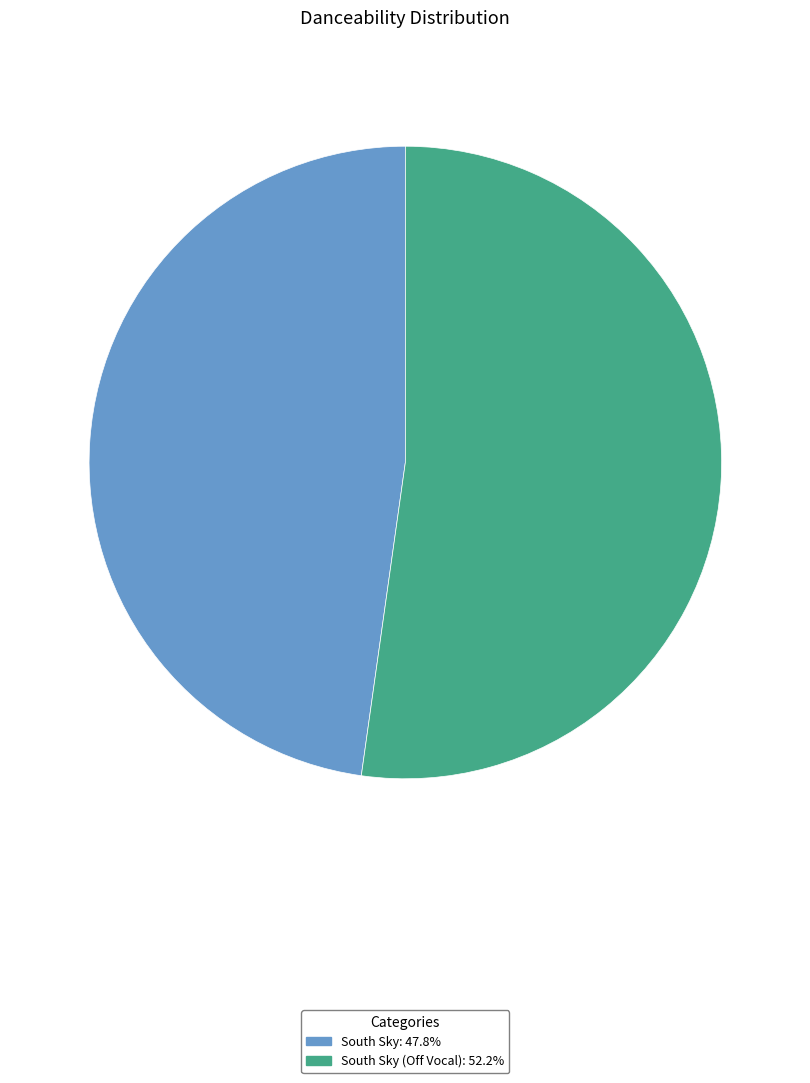

Is there any slice that represents more than half of the pie?

Yes